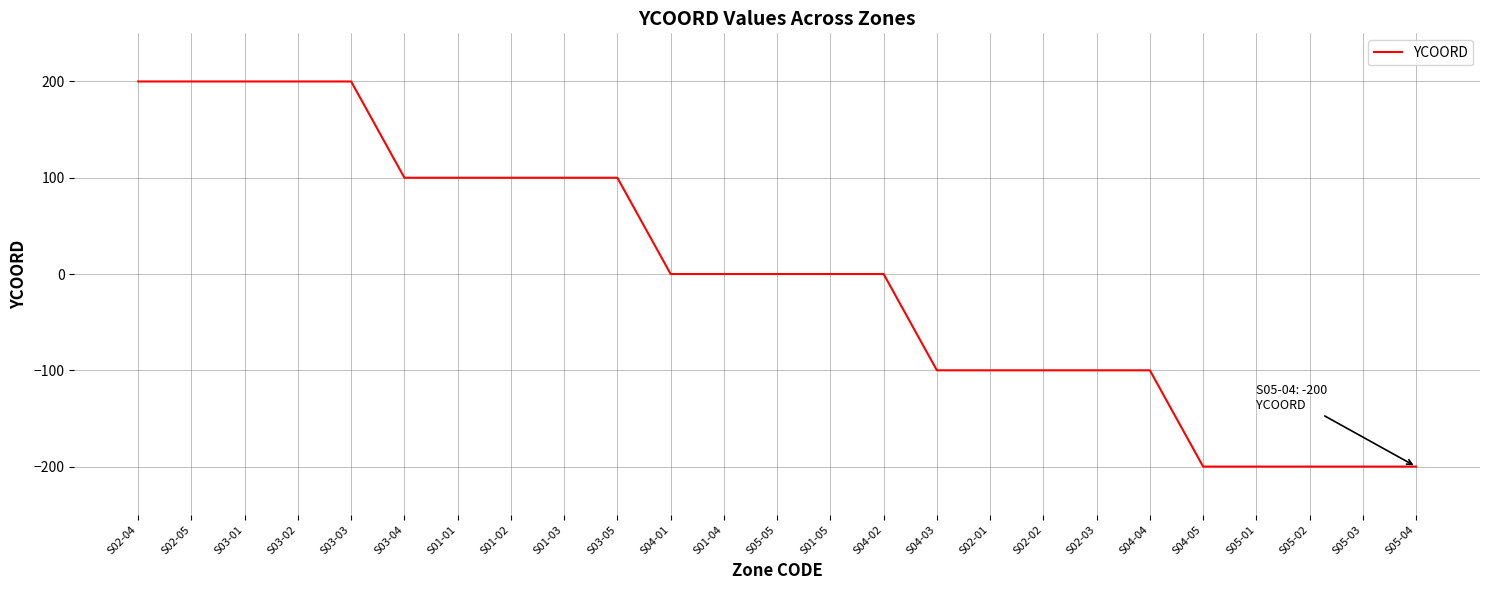

Is it true that the value at S01-05 is -259?

False